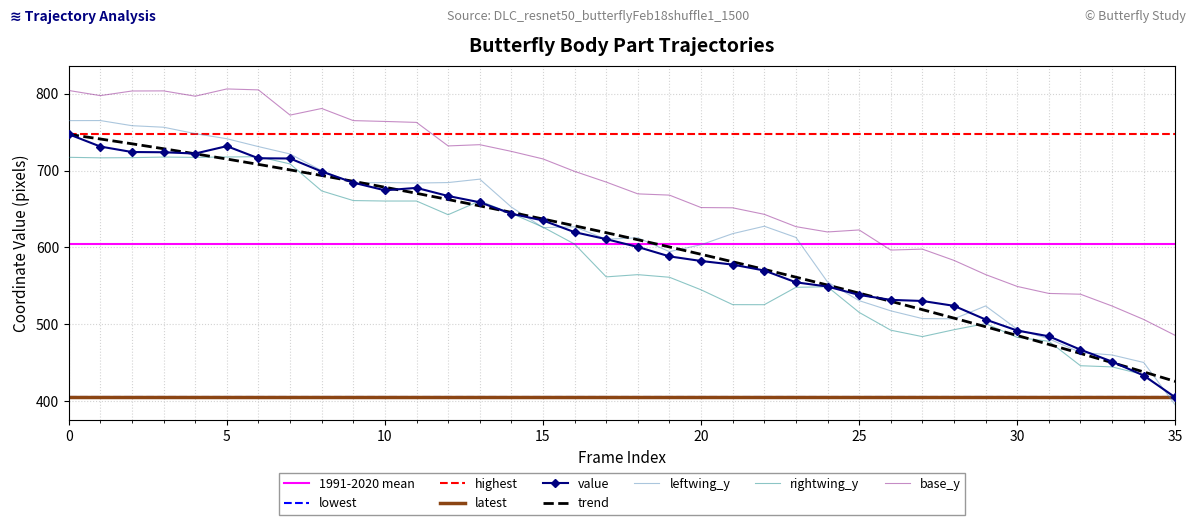

At which category does the chart reach its peak across all series?

5